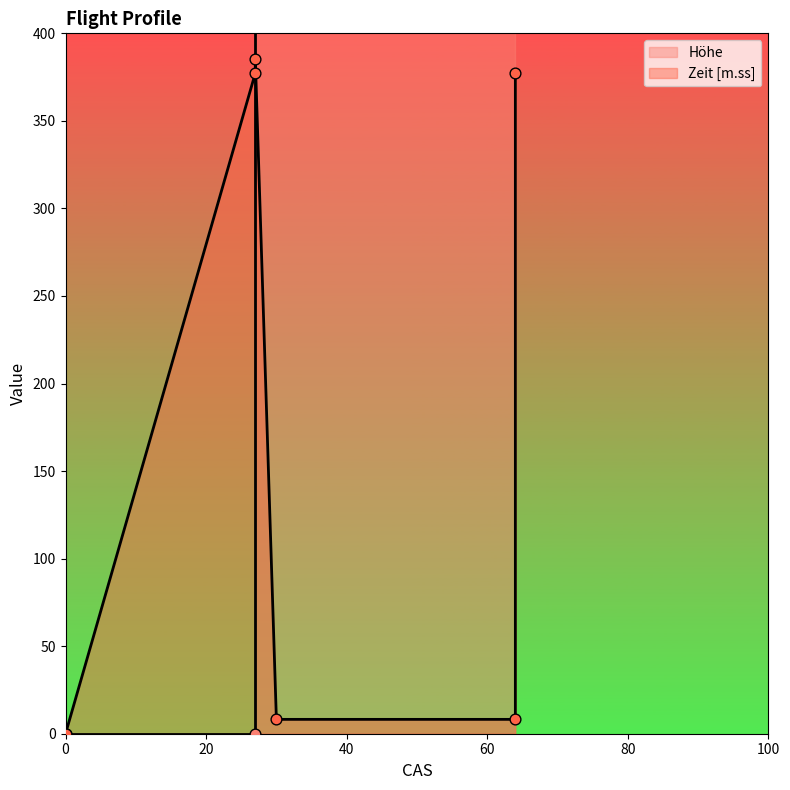

Which series has the widest spread of Y values?

Höhe